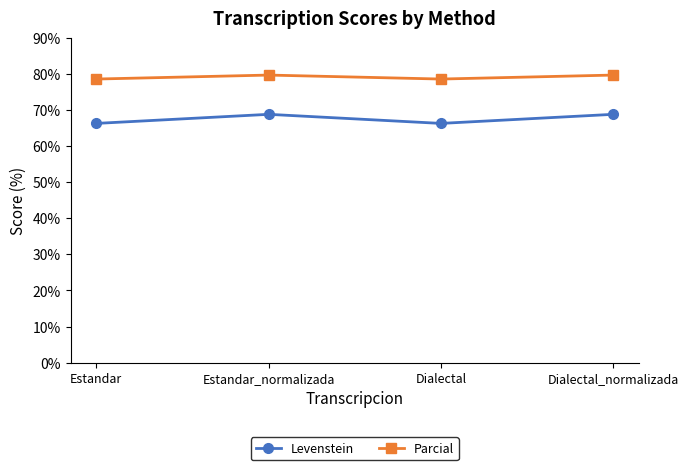

What is the difference between the highest and lowest values at Dialectal_normalizada?

10.9